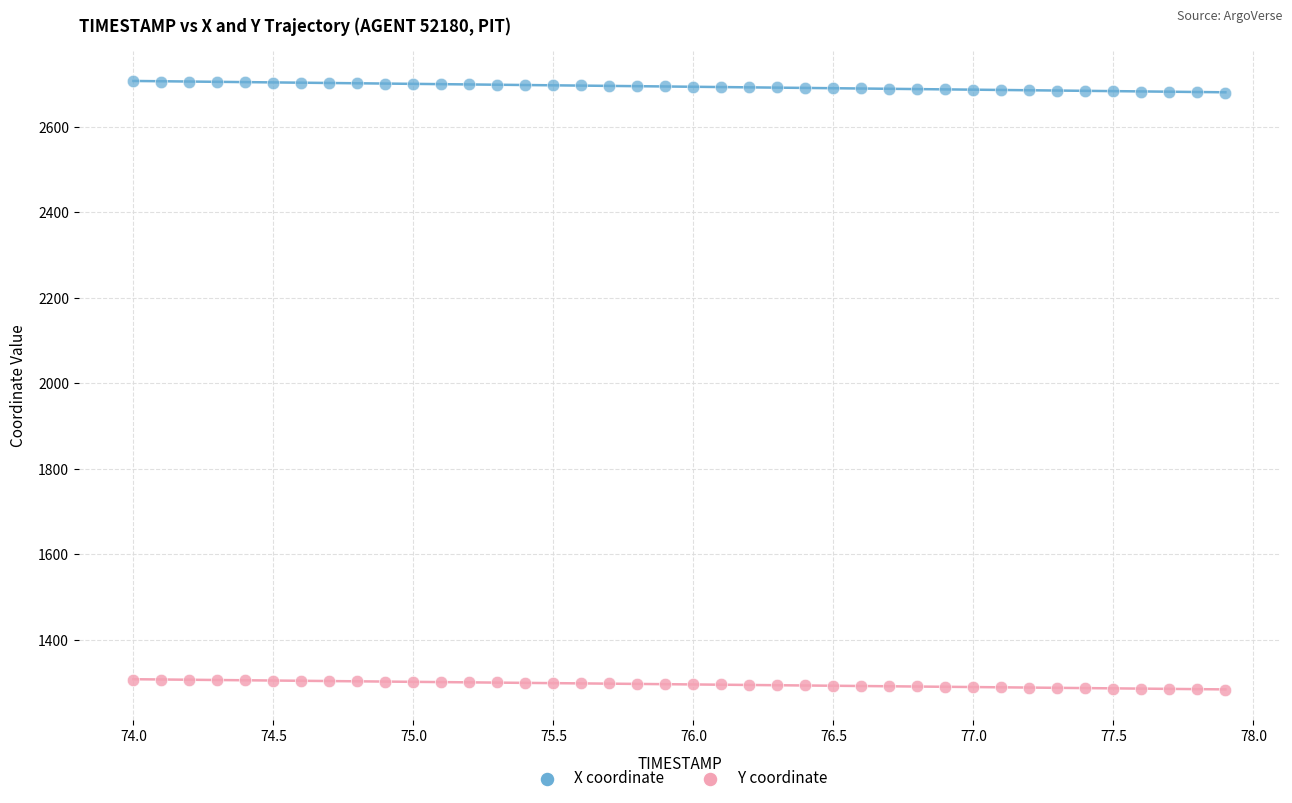

Which series reaches the minimum Y coordinate?

Y coordinate